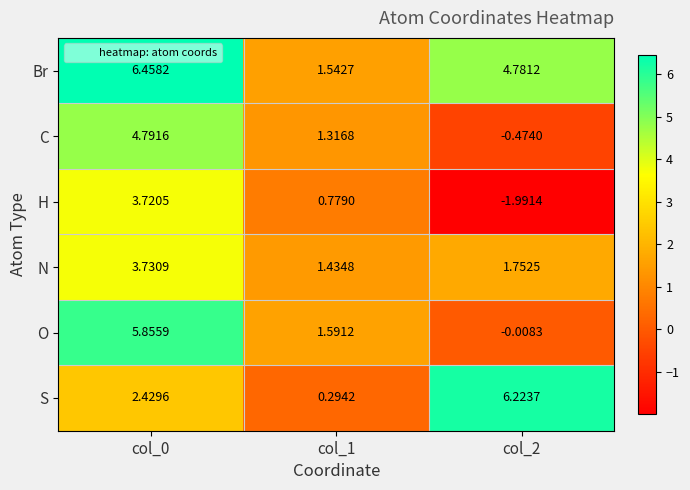

Is the value of H at col_0 greater than the value of S at col_2?

No